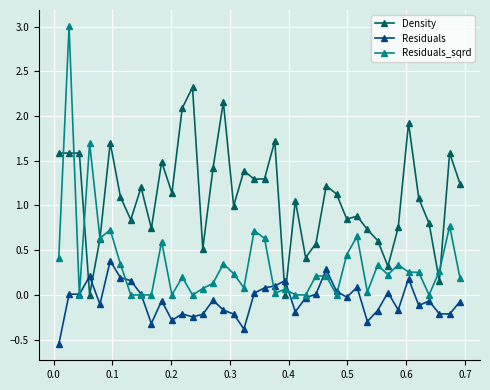

What is the greatest value displayed?

3.0